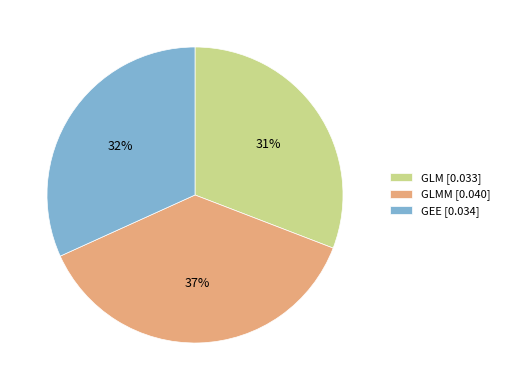

Which slice is the smallest?

GLM [0.033]